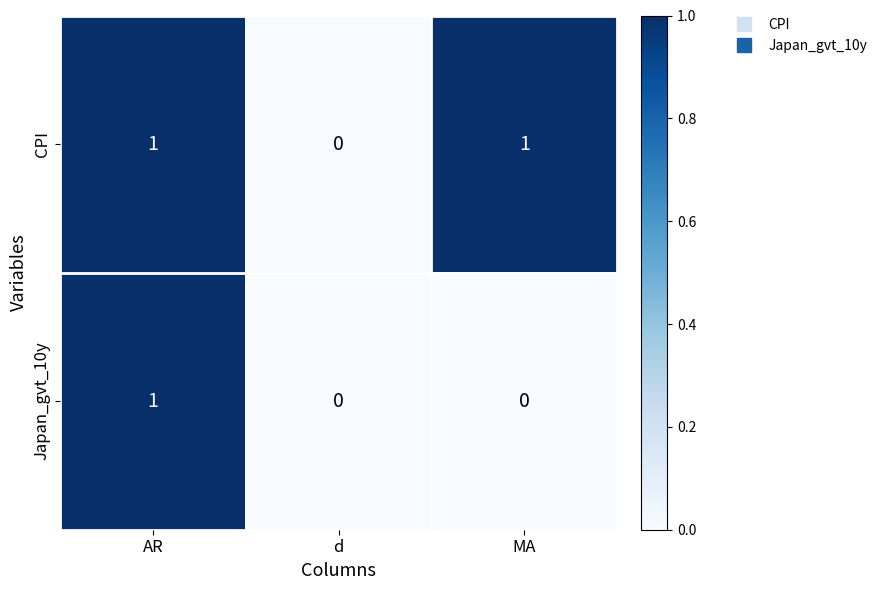

List the series in order of their overall mean, highest first.

CPI, Japan_gvt_10y